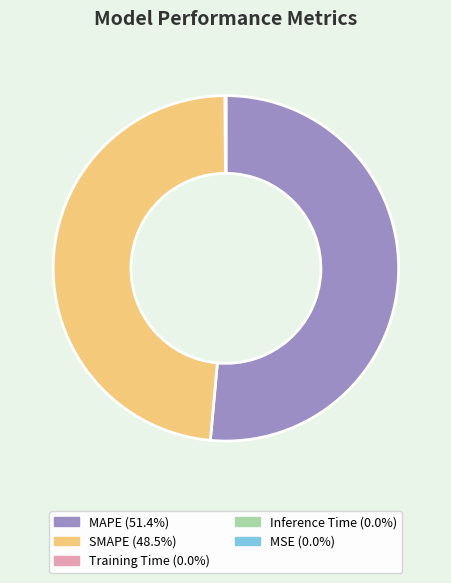

Which slice is the largest?

MAPE